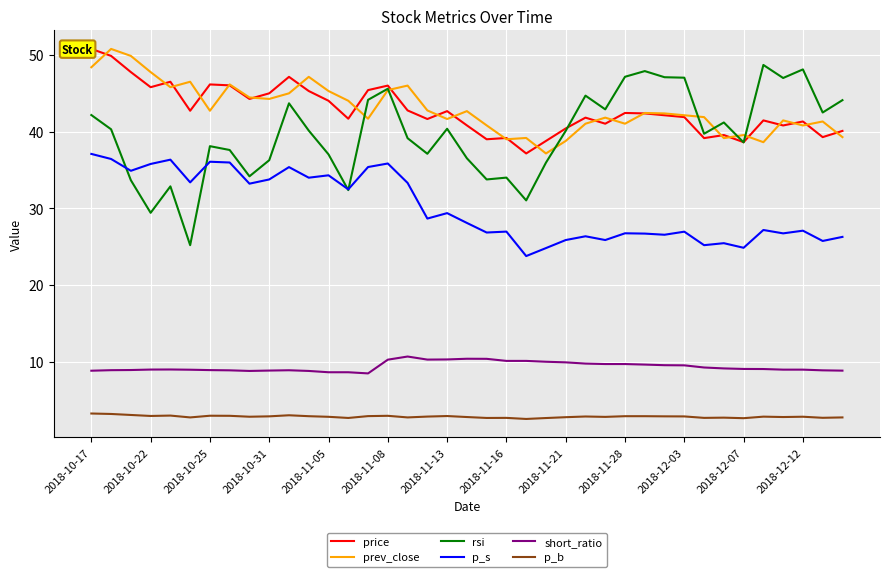

Is it true that p_s equals 34.3 at 2018-11-05?

True